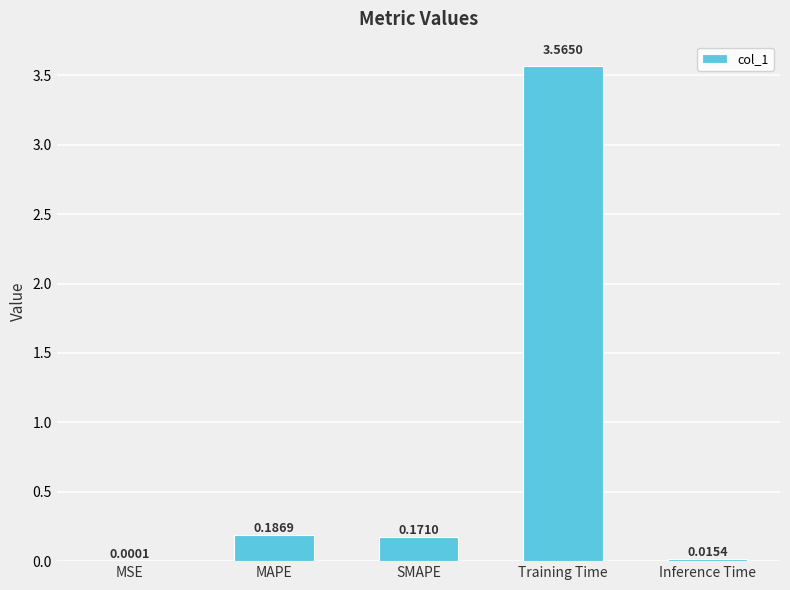

Between SMAPE and MSE, which is larger?

SMAPE